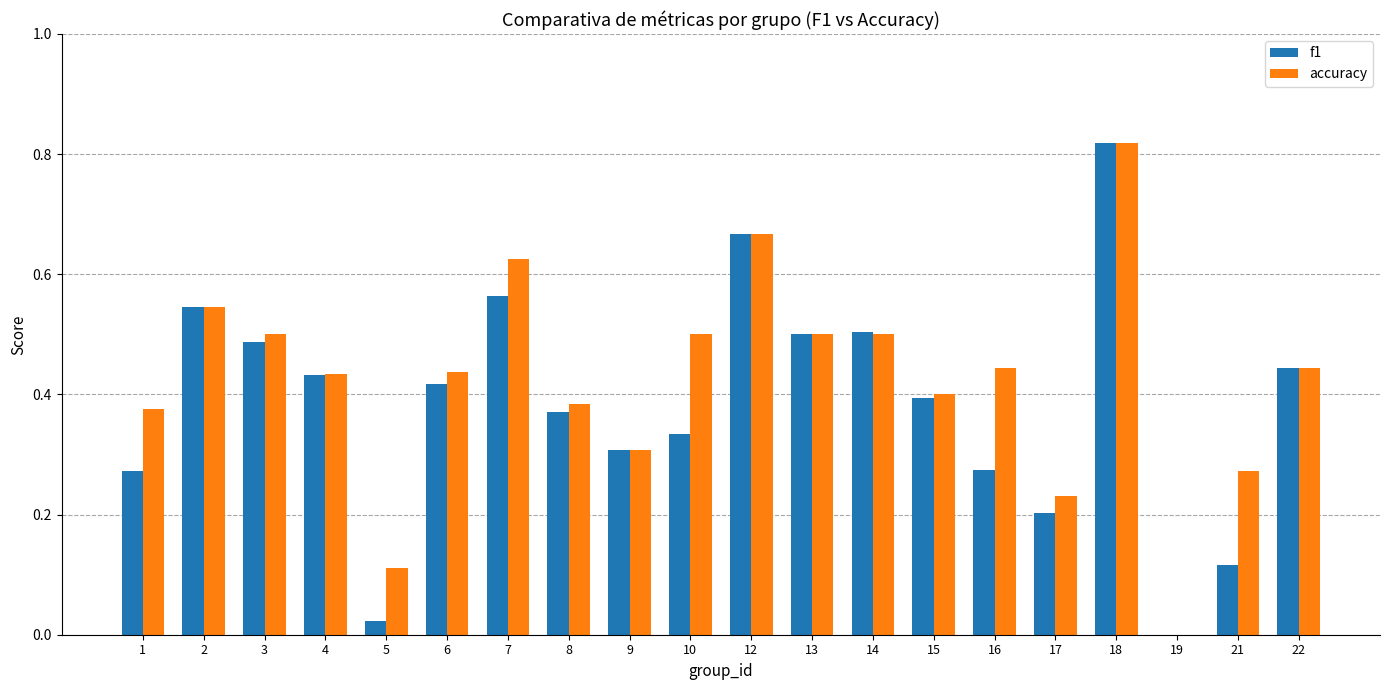

At which category is the sum across all series the highest?

18